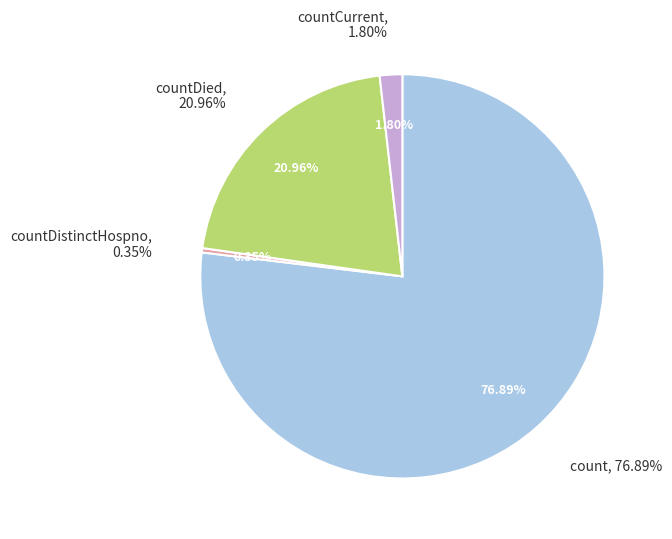

What is the majority slice?

count